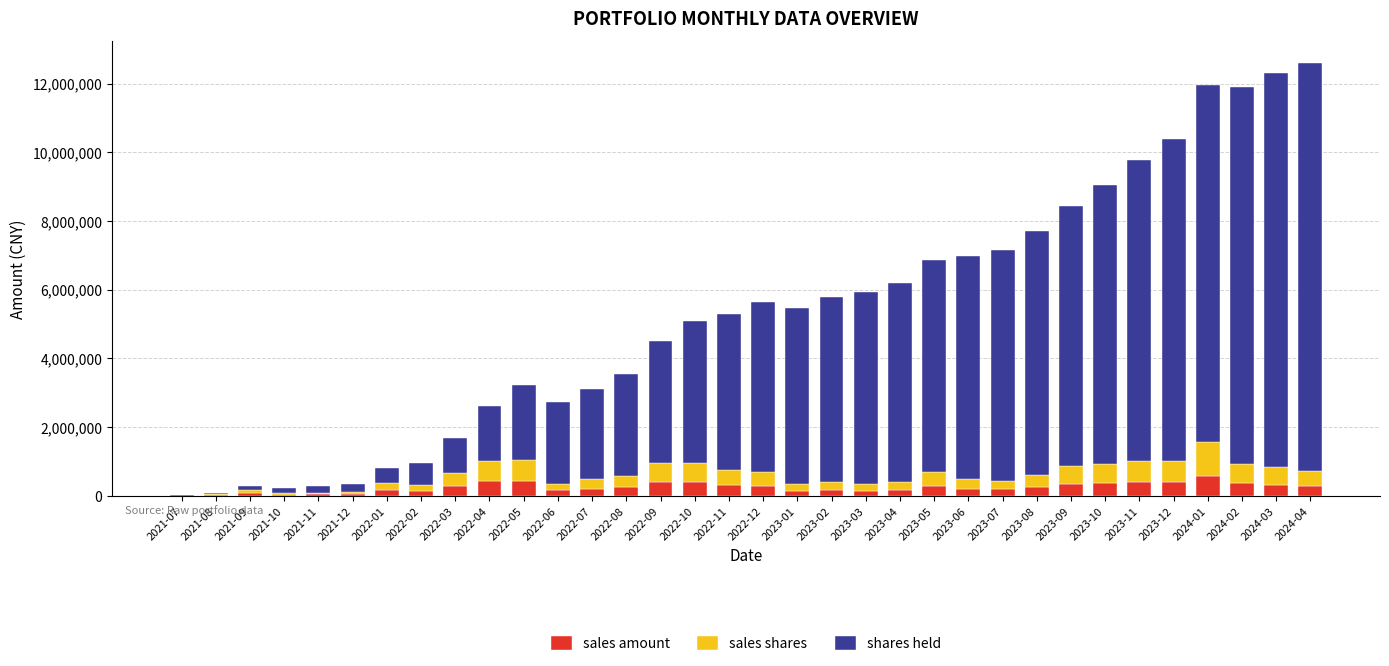

What is the highest value of the sales amount series?

564695.4